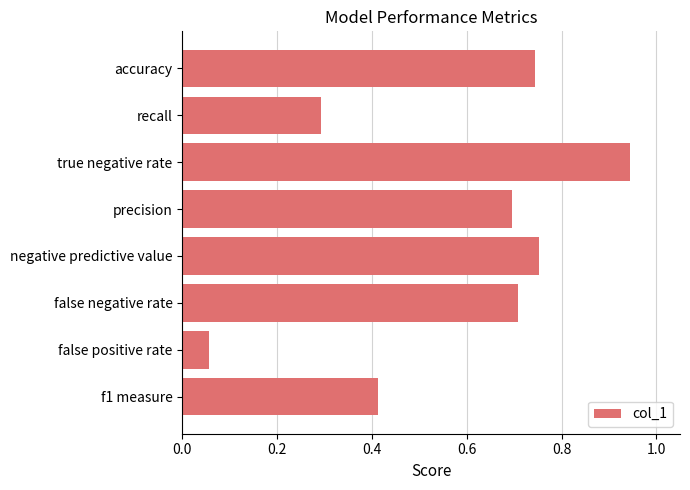

Between precision and f1 measure, which is larger?

precision